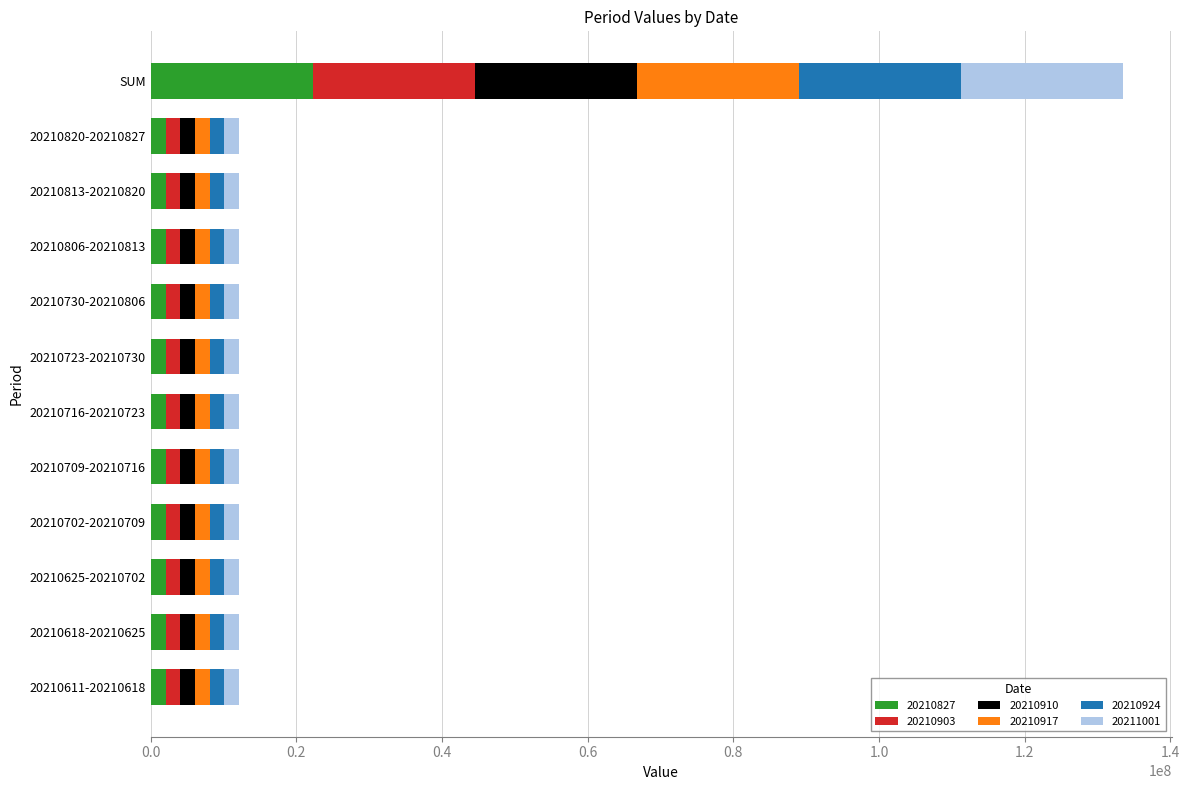

At which category is the sum across all series the highest?

SUM